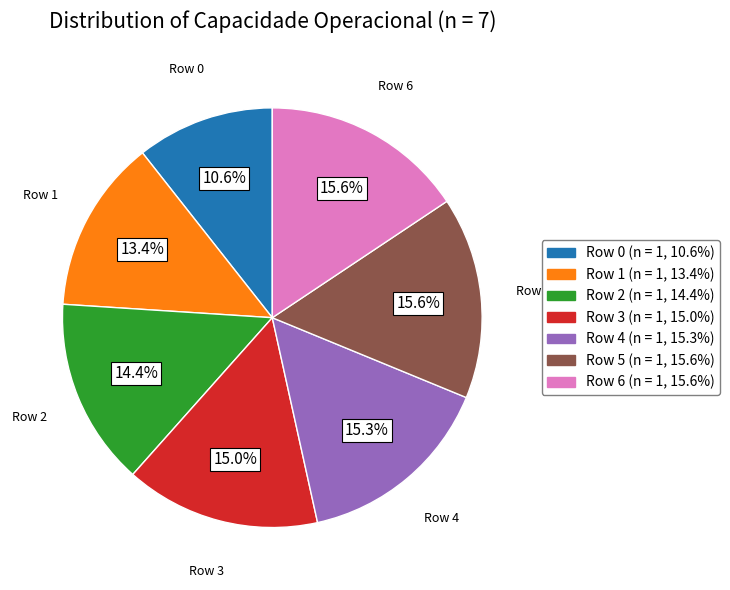

Is there any slice that represents more than half of the pie?

No